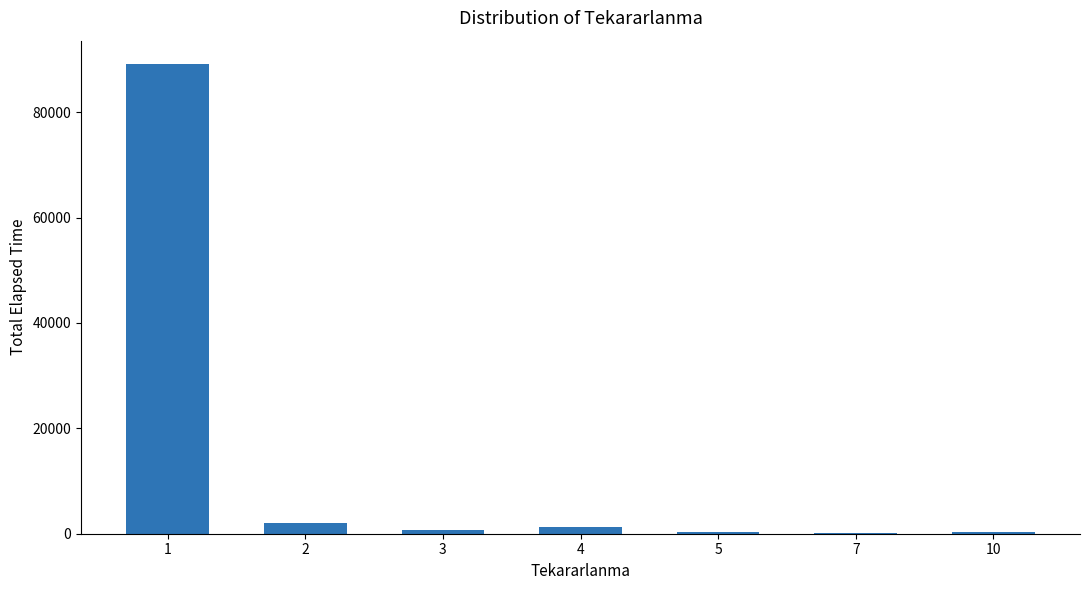

Approximately how many times larger is the value at 4 compared to 3?

1.9